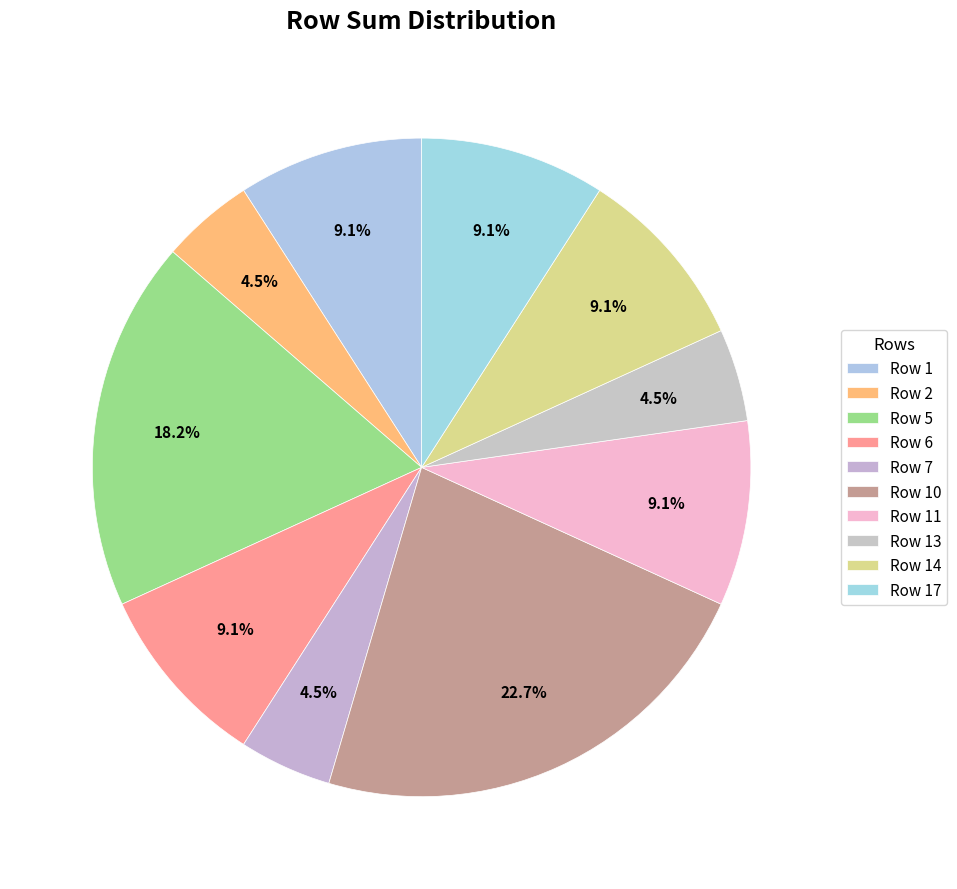

Count the number of slices in the pie.

10